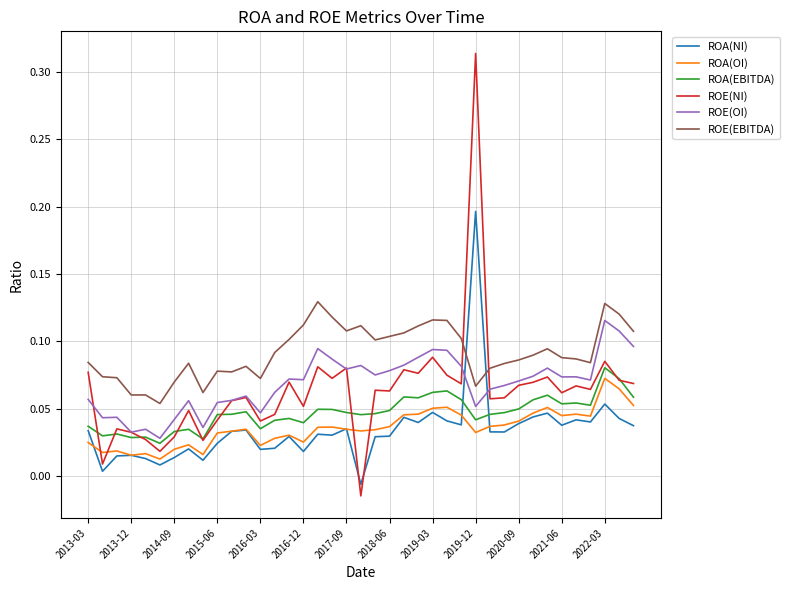

Which series has the largest range (max minus min)?

ROE(NI)